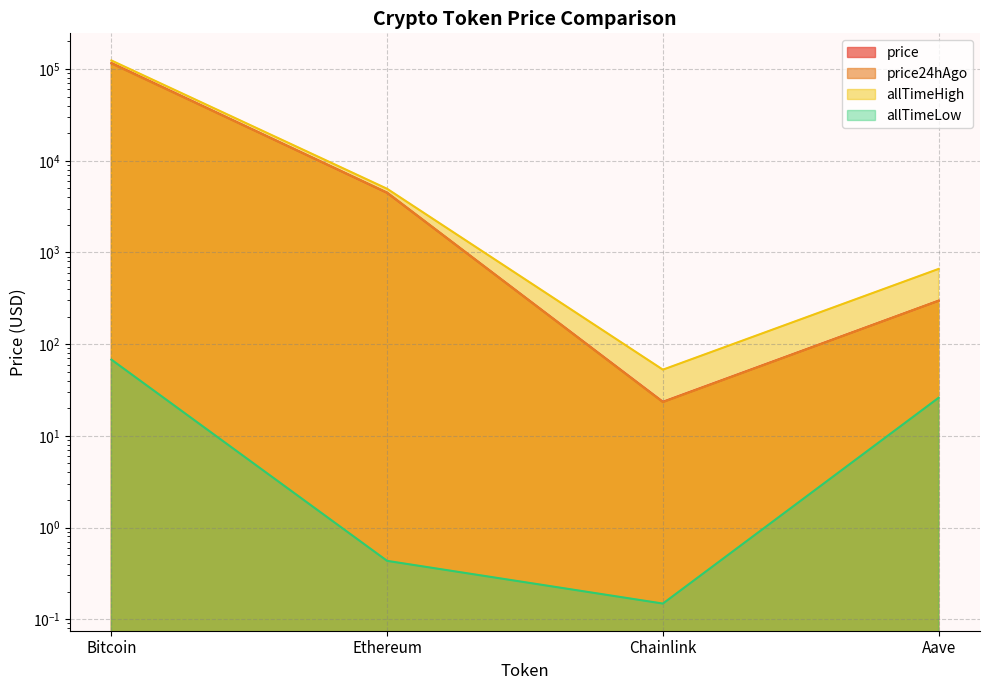

How many data points in price24hAgo are above 4495?

2